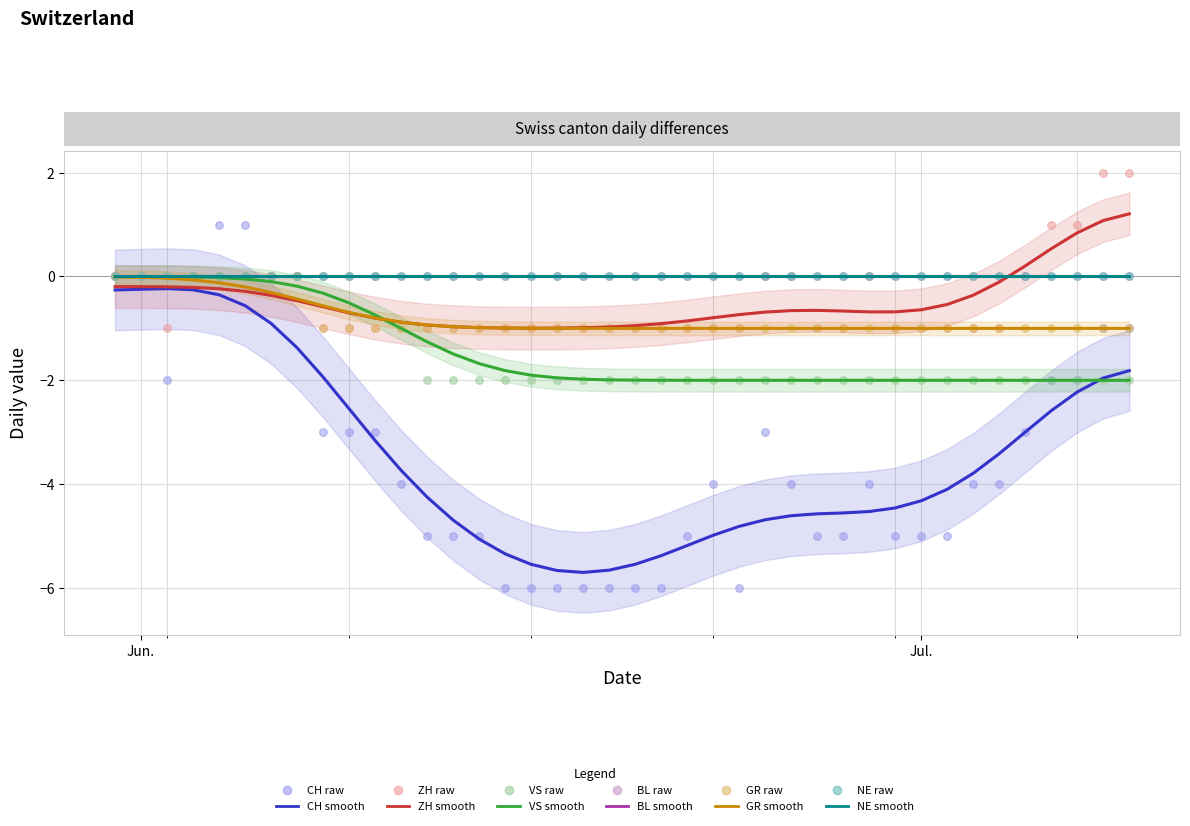

Which series contains the highest Y value?

ZH